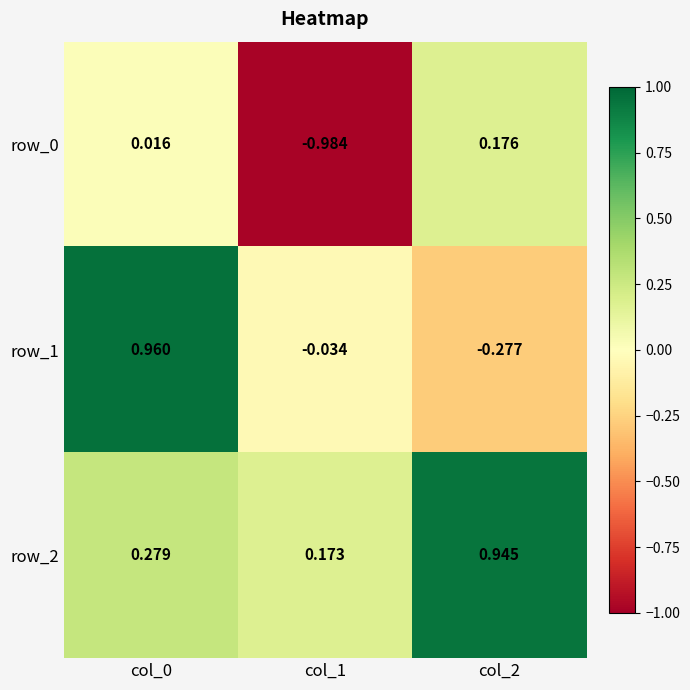

Is the value of row_2 at col_0 greater than the value of row_1 at col_0?

No